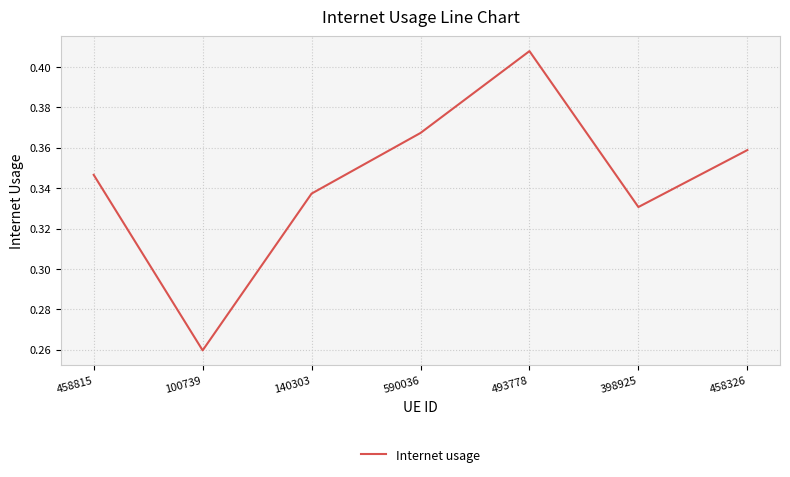

What position from the right is 458815?

7